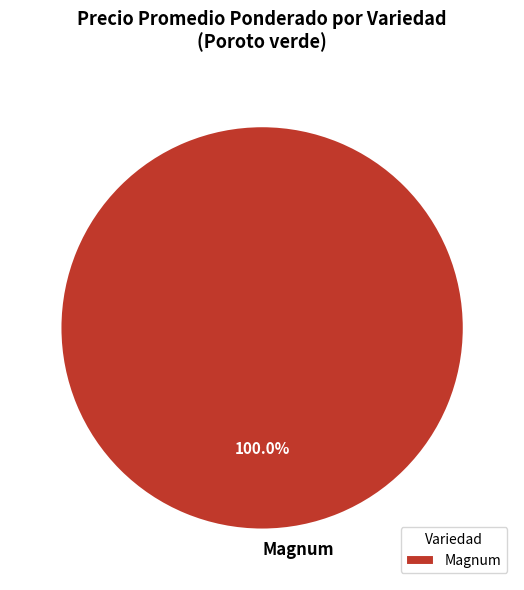

Is Magnum the majority of the pie?

Yes